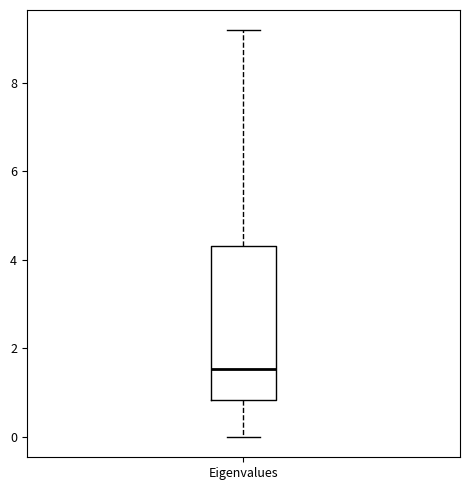

Transcribe this box plot: give where the median line is, the range the box spans, and where the two whiskers end, as read against the y-axis. The values are not printed on the chart, so give them approximately, as read against the axis.

median 1.6, box 0.8 to 4.4, whiskers 0.0 to 9.2